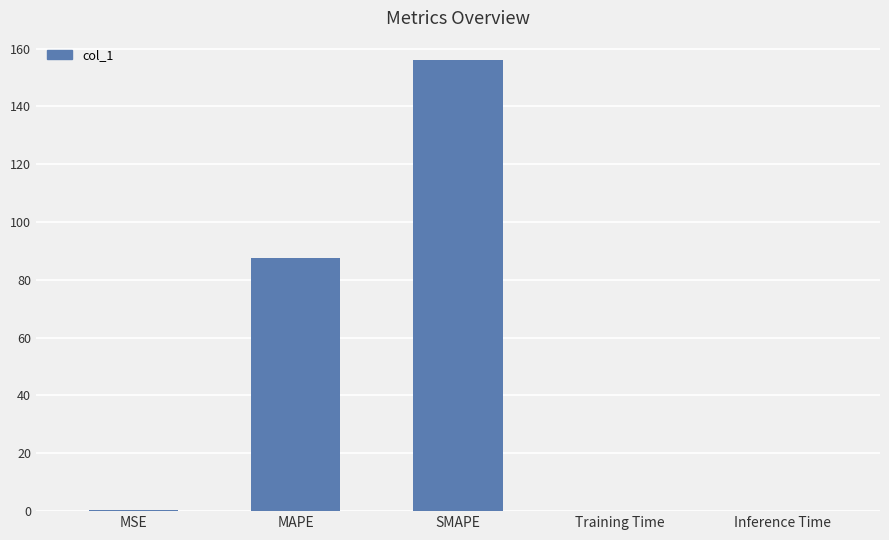

At which category does the chart reach its peak across all series?

SMAPE